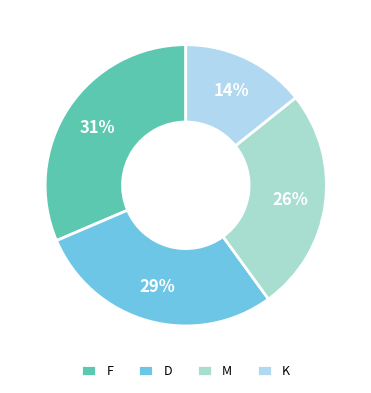

What is the largest slice in the pie chart?

F